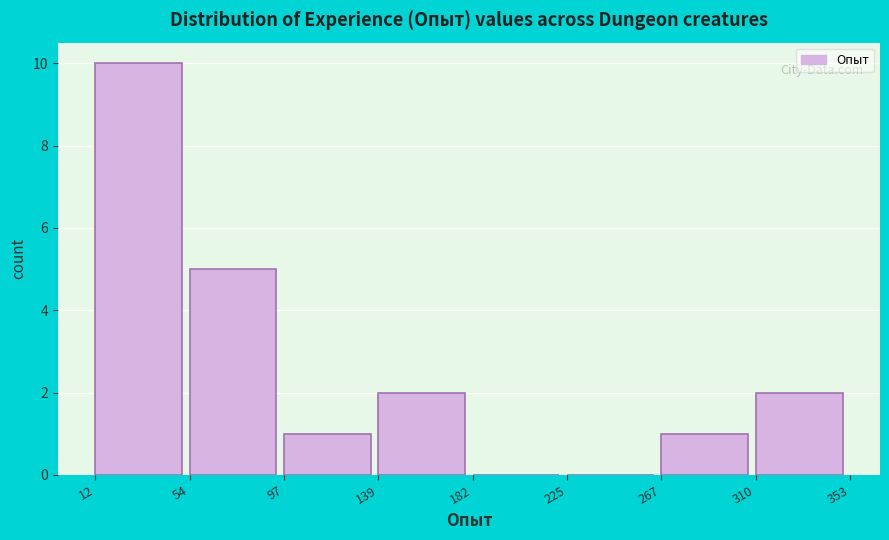

Reading left to right, transcribe this chart: for each bar, give the range it covers on the x-axis and its height. The values are not printed on the chart, so give them approximately, as read against the axis.

12 to 54: 10
54 to 97: 5
97 to 139: 1
139 to 182: 2
182 to 225: 0
225 to 267: 0
267 to 310: 1
310 to 353: 2